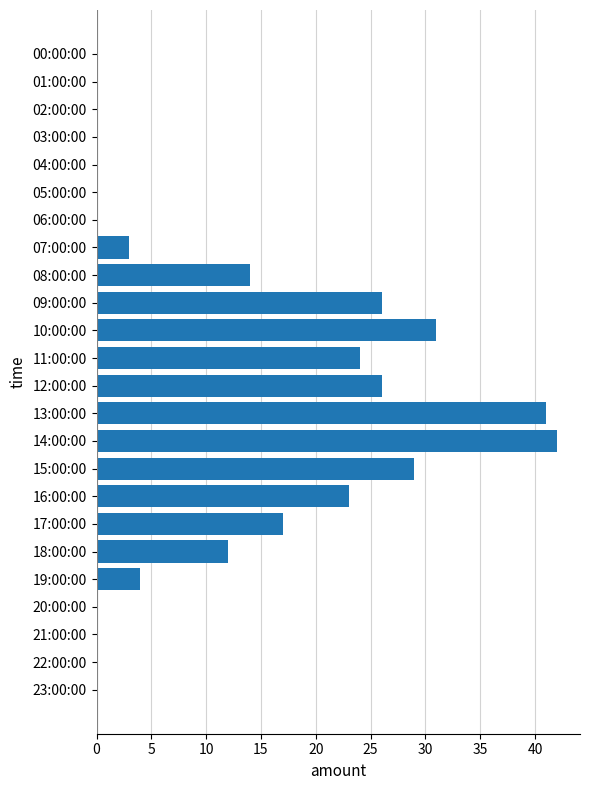

Where is the data nearest to the value 21?

16:00:00